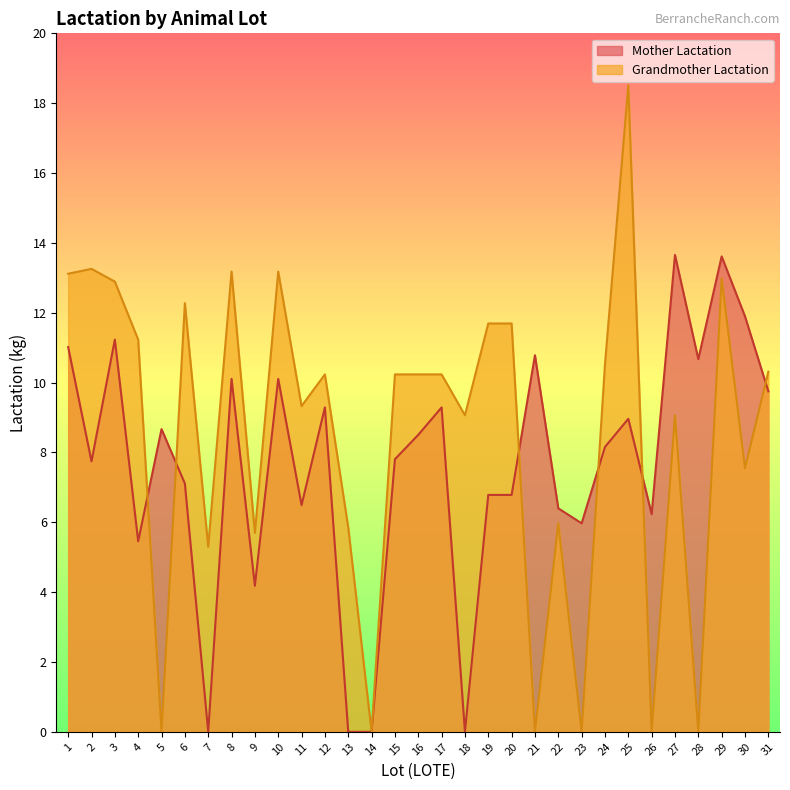

List the labels in order of Mother Lactation value, largest first.

27, 29, 30, 3, 1, 21, 28, 8, 10, 31, 12, 17, 25, 5, 16, 24, 15, 2, 6, 19, 20, 11, 22, 26, 23, 4, 9, 7, 13, 14, 18